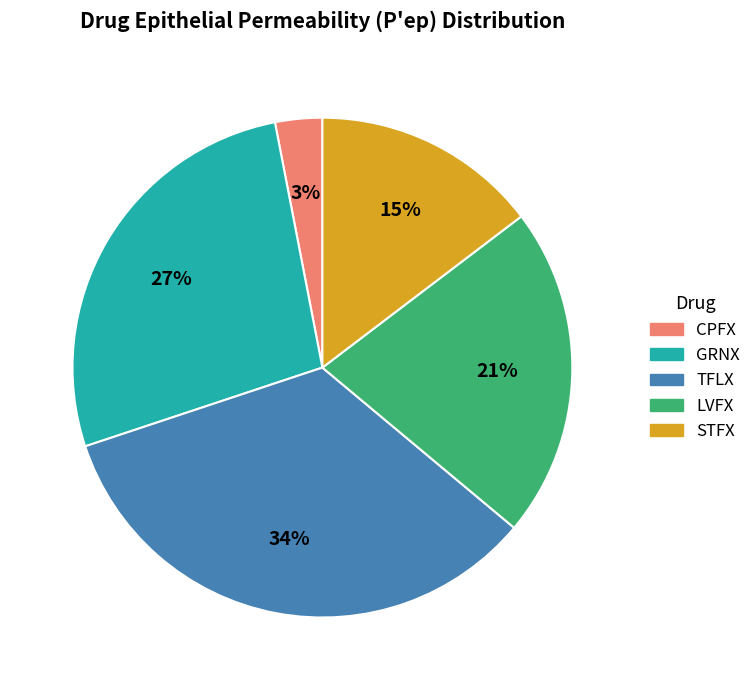

To the nearest percent, what is the average slice percentage?

20%